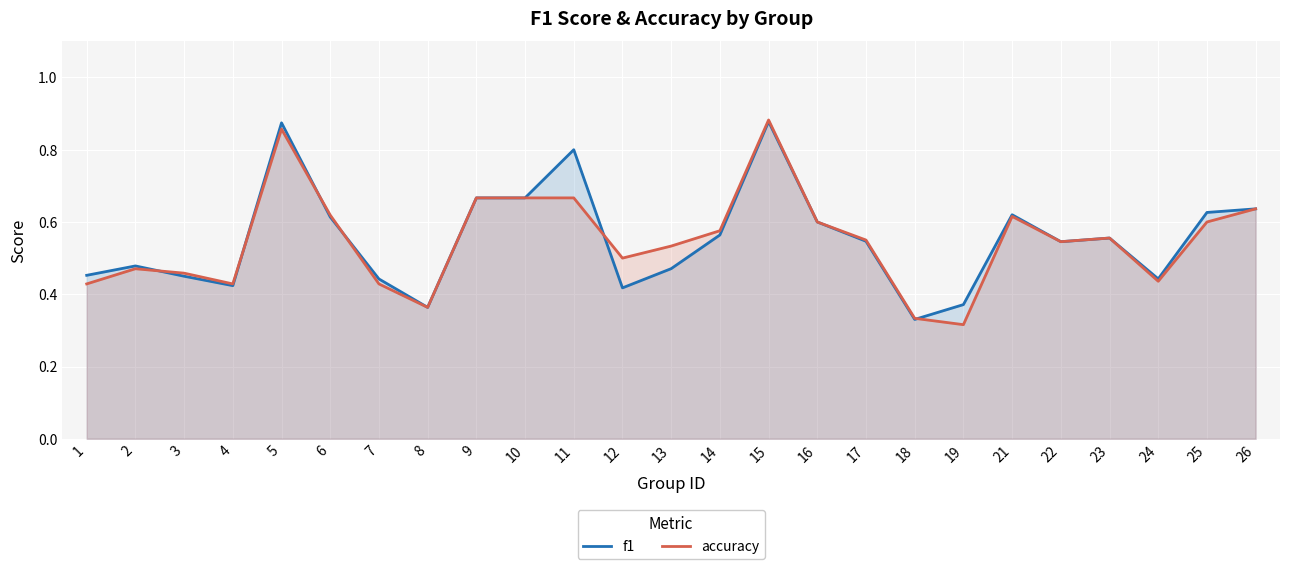

Reading left to right, extract all data points from this chart.

f1: 0.5	0.5	0.4	0.4	0.9	0.6	0.4	0.4	0.7	0.7	0.8	0.4	0.5	0.6	0.9	0.6	0.5	0.3	0.4	0.6	0.5	0.6	0.4	0.6	0.6
accuracy: 0.4	0.5	0.5	0.4	0.9	0.6	0.4	0.4	0.7	0.7	0.7	0.5	0.5	0.6	0.9	0.6	0.6	0.3	0.3	0.6	0.5	0.6	0.4	0.6	0.6